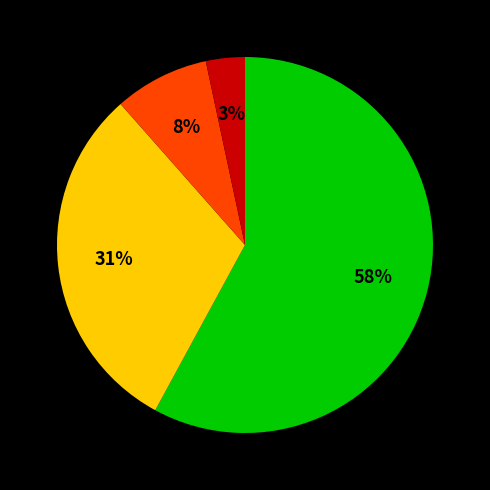

To the nearest percent, what is the average slice percentage?

25%